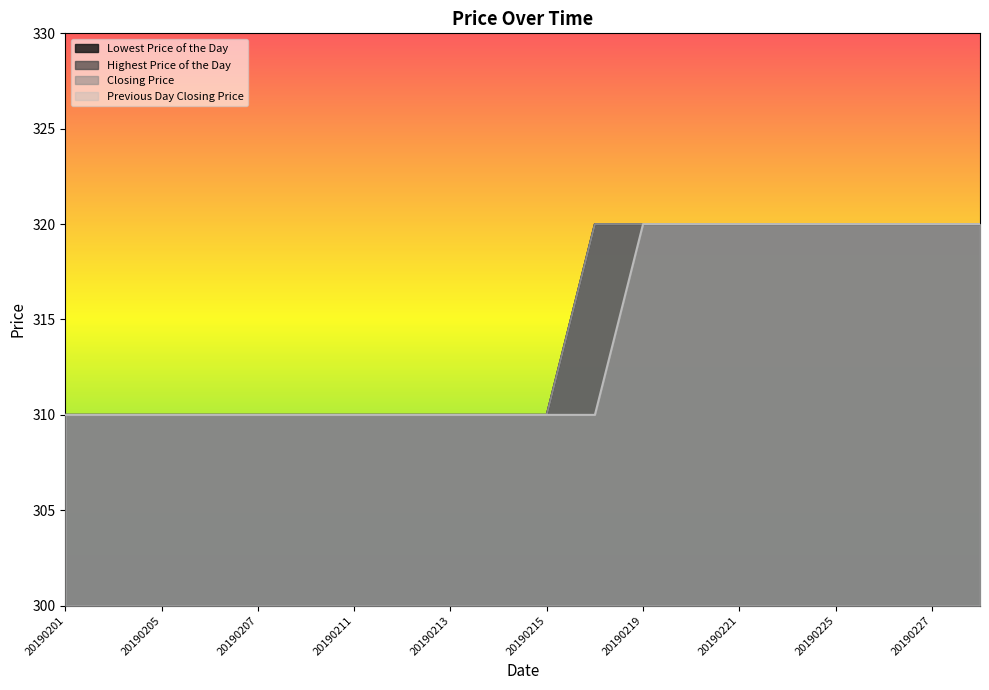

What are all the series names shown in the legend?

Lowest Price of the Day, Highest Price of the Day, Closing Price, Previous Day Closing Price